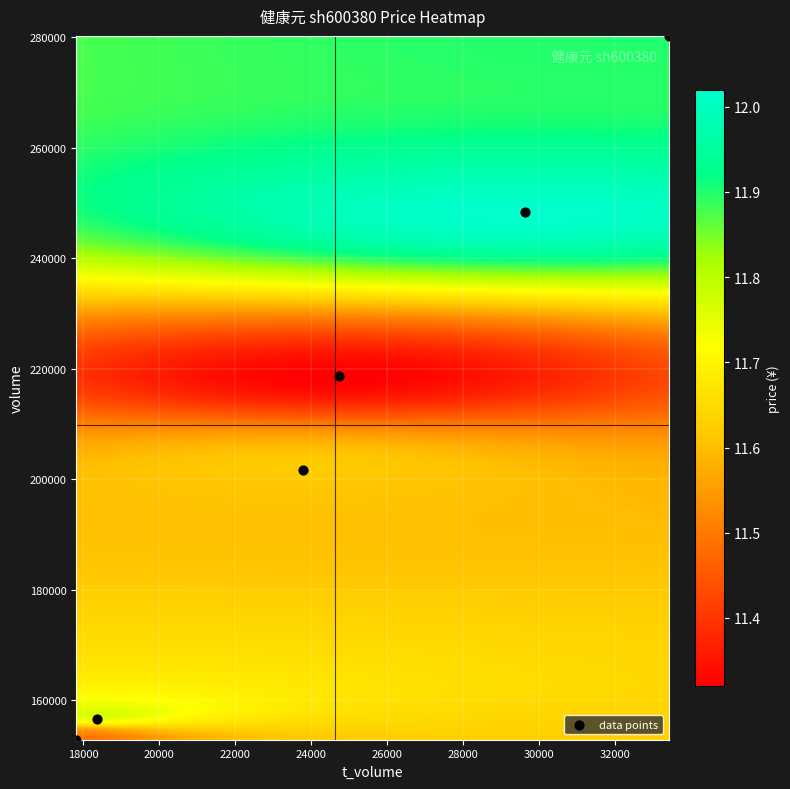

What Y value in the scatter plot is closest to 216561?

218783